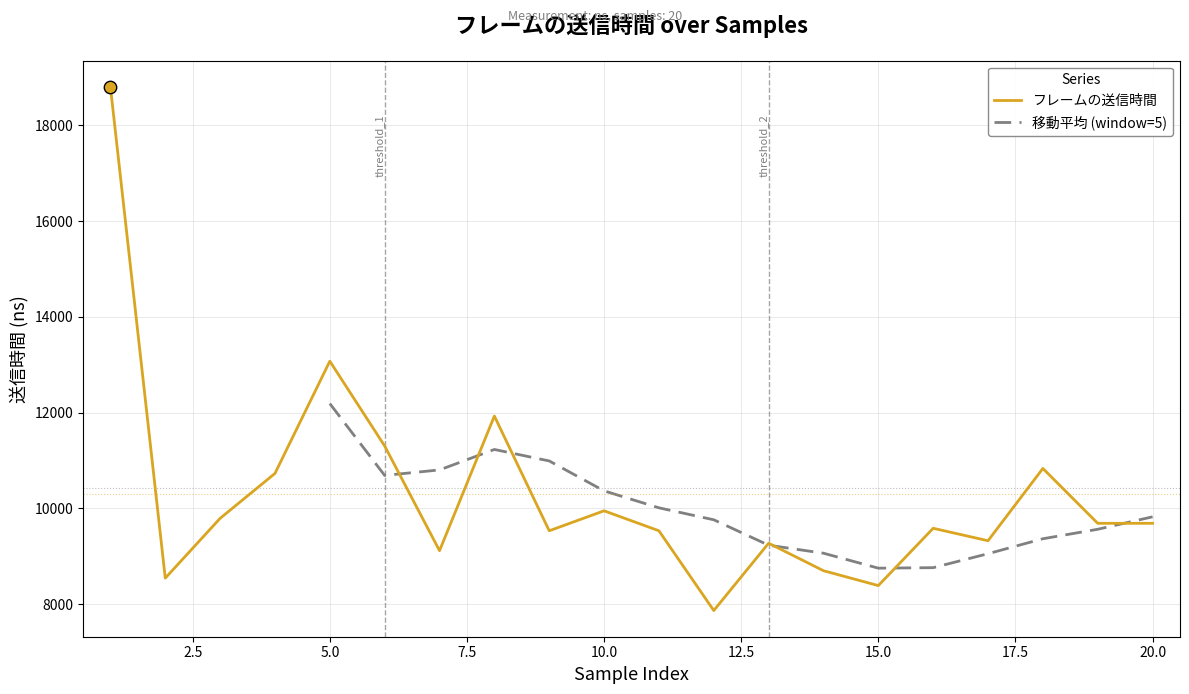

What is the ratio of the value at 12 to the value at 13?

0.8